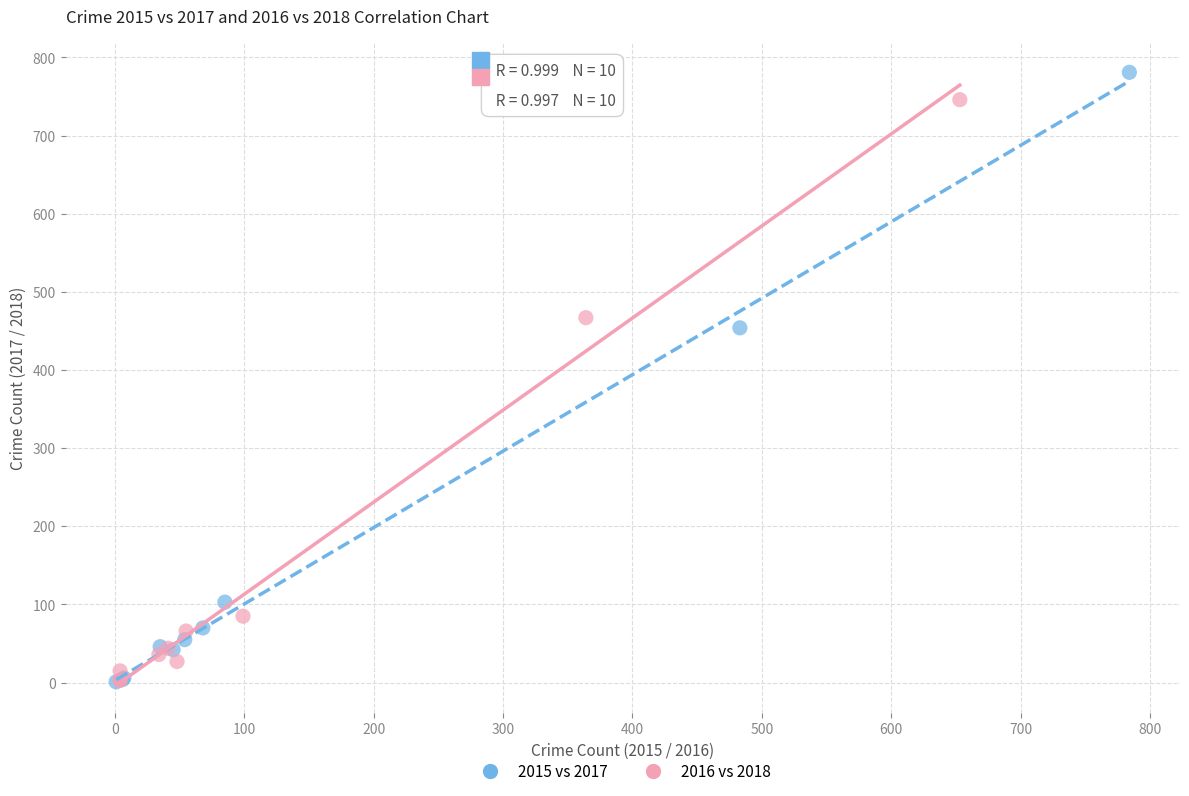

Which series has the largest Y range (max minus min)?

2015 vs 2017